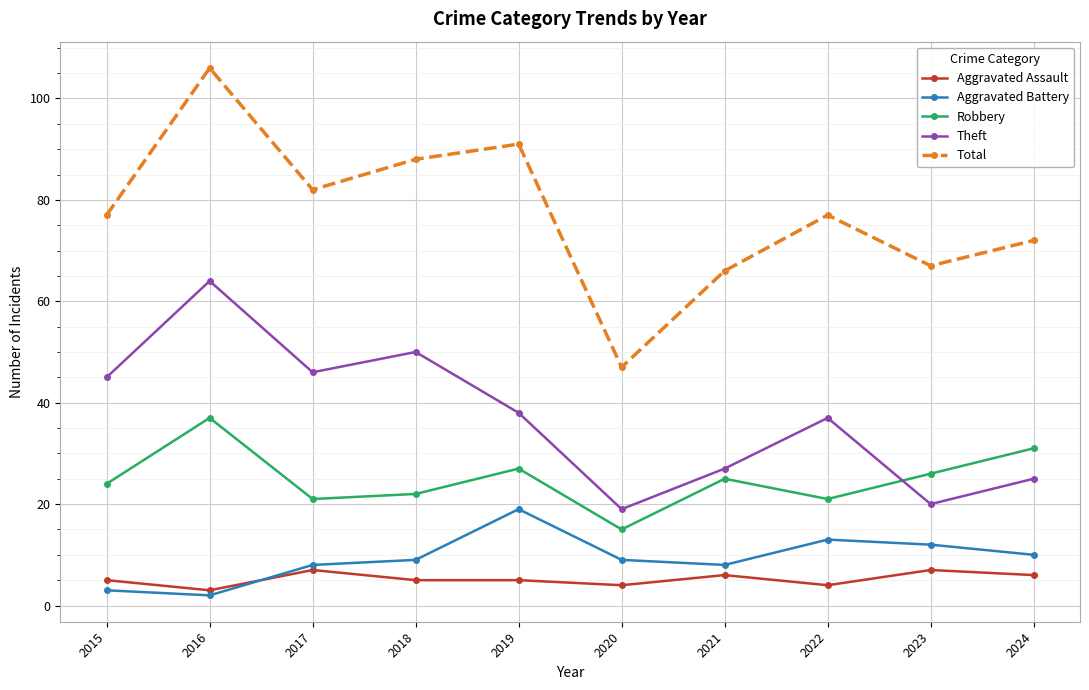

Between 2018 and 2024, which series saw the biggest shift?

Theft